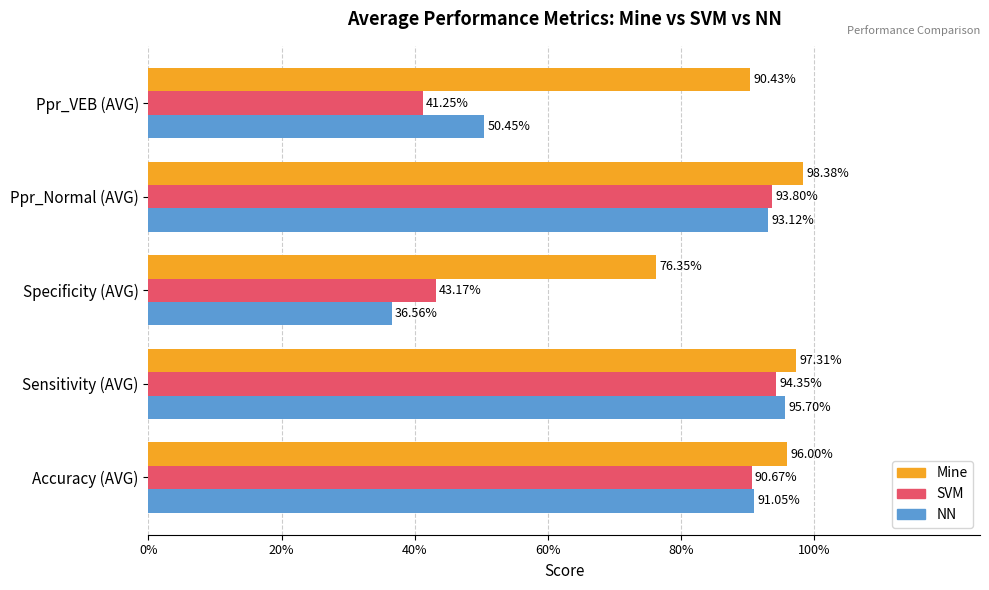

What is the smallest value displayed?

0.4